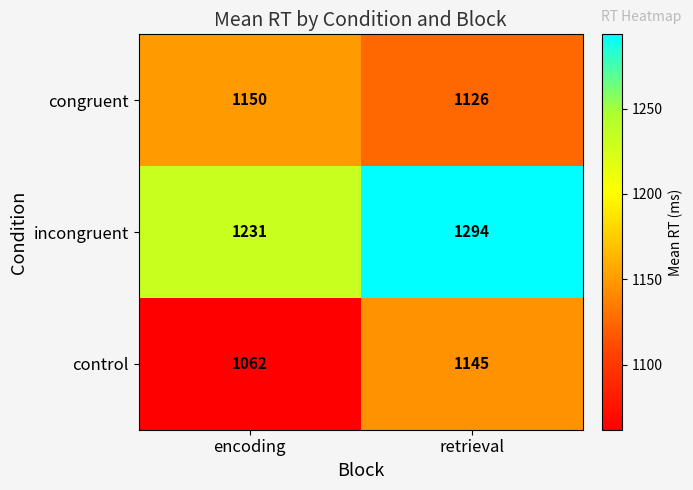

At which label does incongruent reach its minimum?

encoding